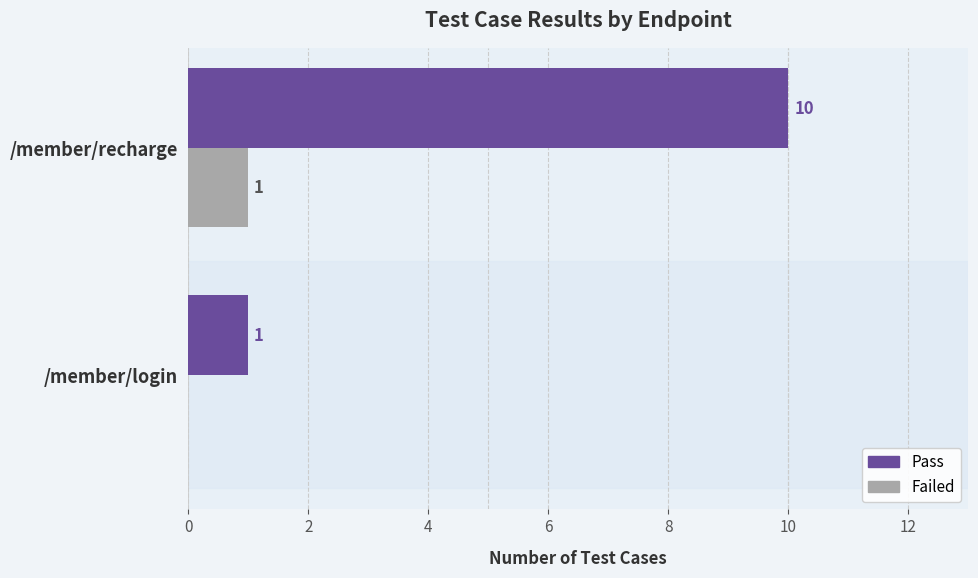

True or false: Pass has a value of 0 at /member/login.

False